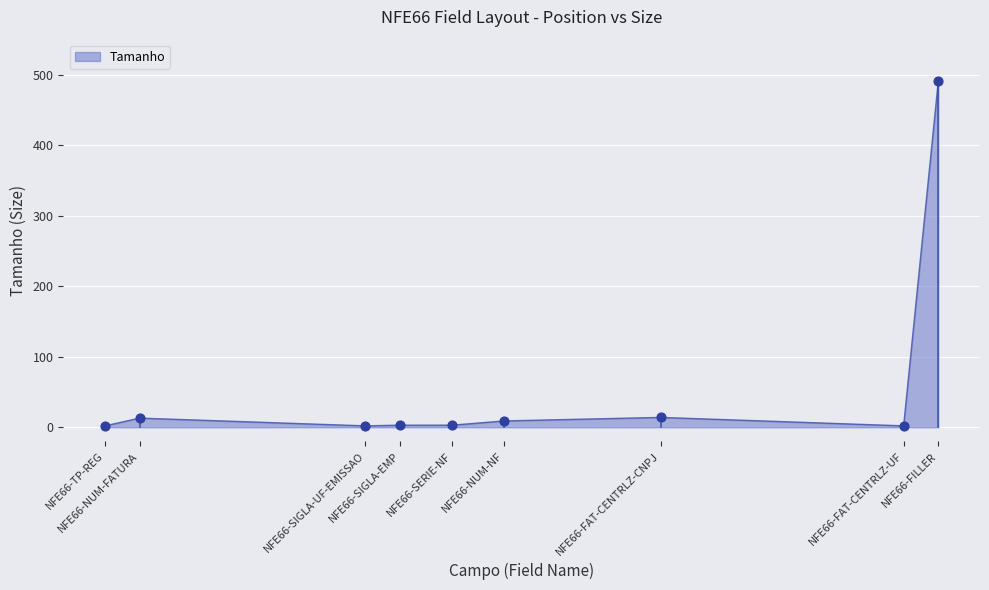

Between NFE66-FAT-CENTRLZ-CNPJ and NFE66-SIGLA-EMP, which is larger?

NFE66-FAT-CENTRLZ-CNPJ